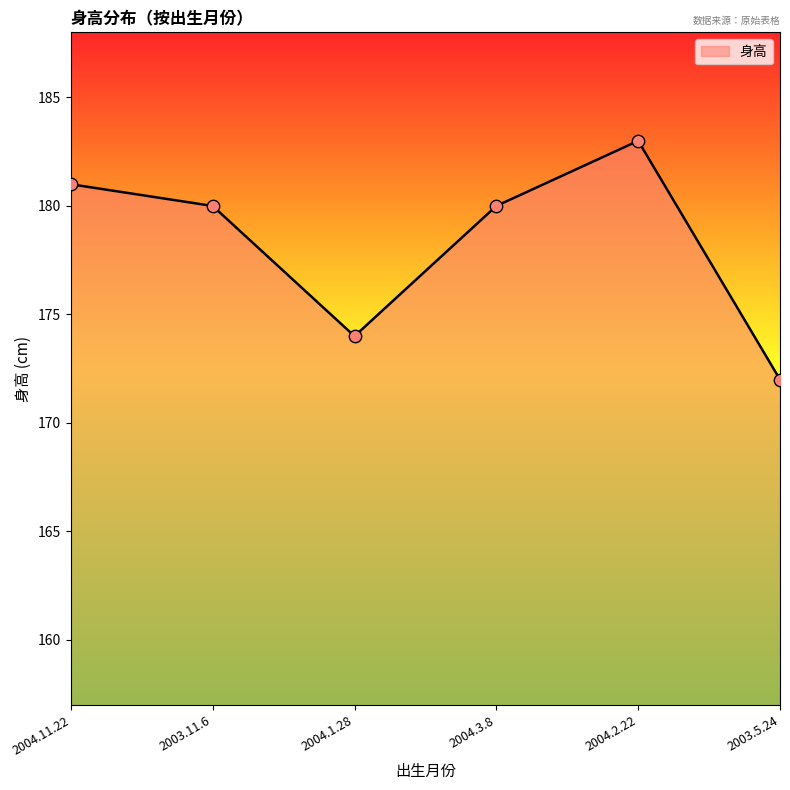

What is the ratio of the value at 2004.3.8 to the value at 2003.11.6?

1.0